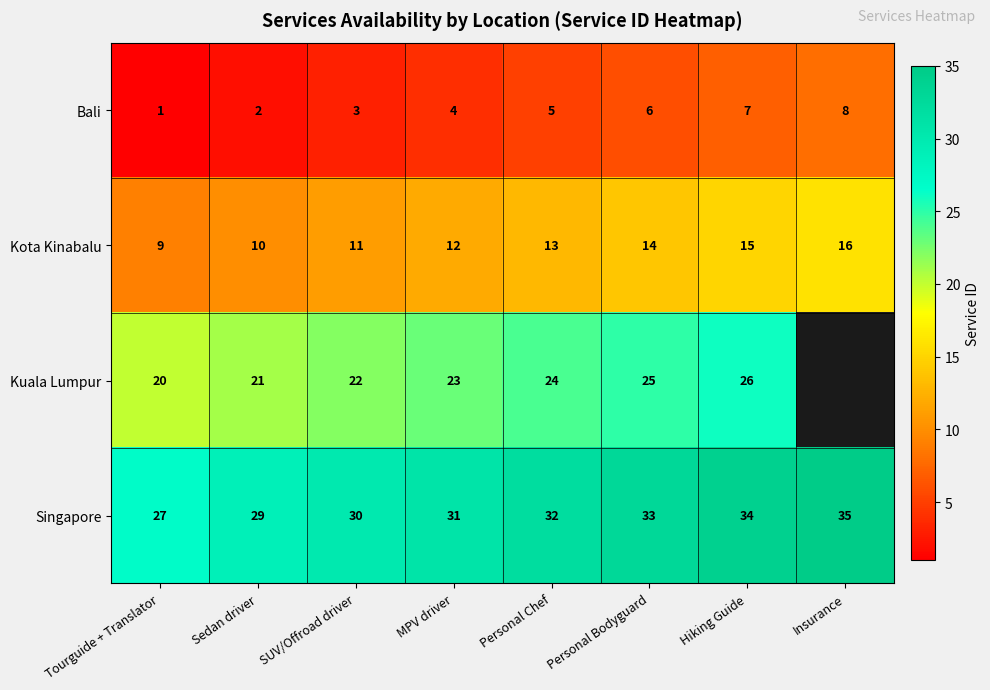

Rank the series at Tourguide + Translator from highest to lowest value.

Singapore, Kuala Lumpur, Kota Kinabalu, Bali